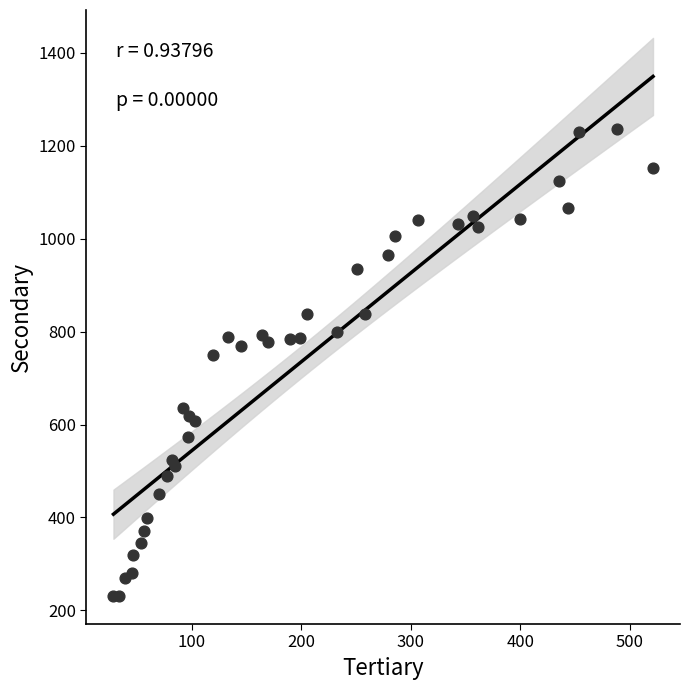

What Y value in the scatter plot is closest to 733?

749.2